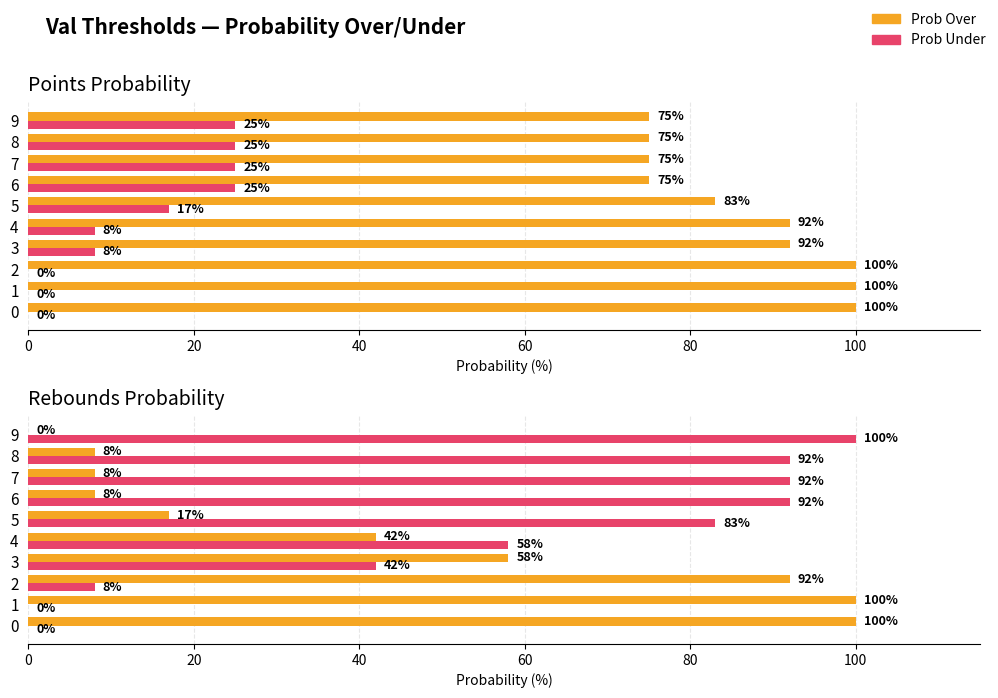

Does the chart contain stacked bars?

No